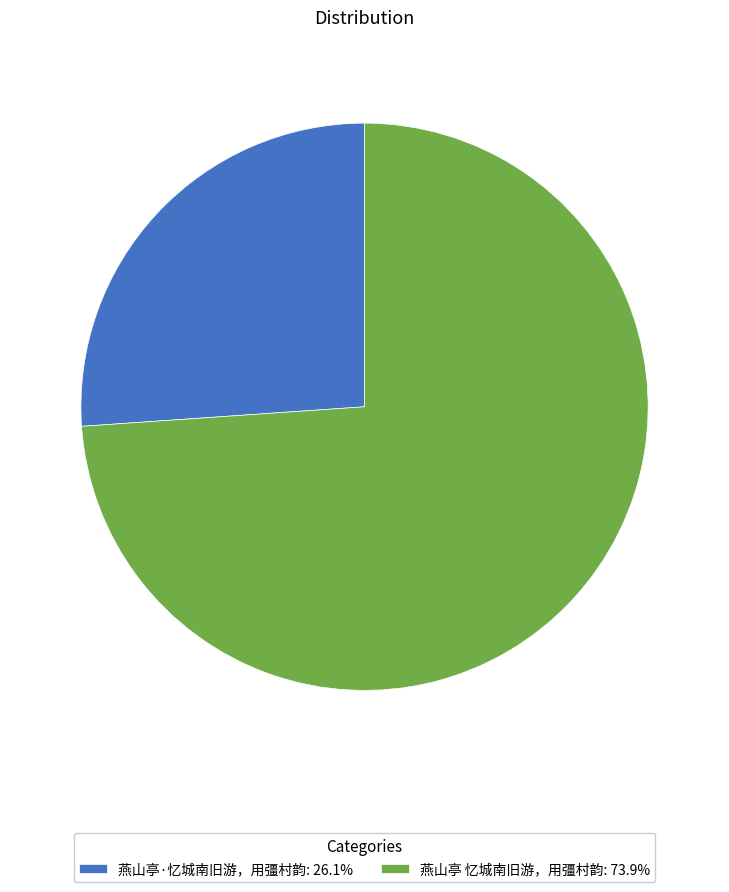

Is it true that 燕山亭 忆城南旧游，用彊村韵 is 60% of the pie?

False